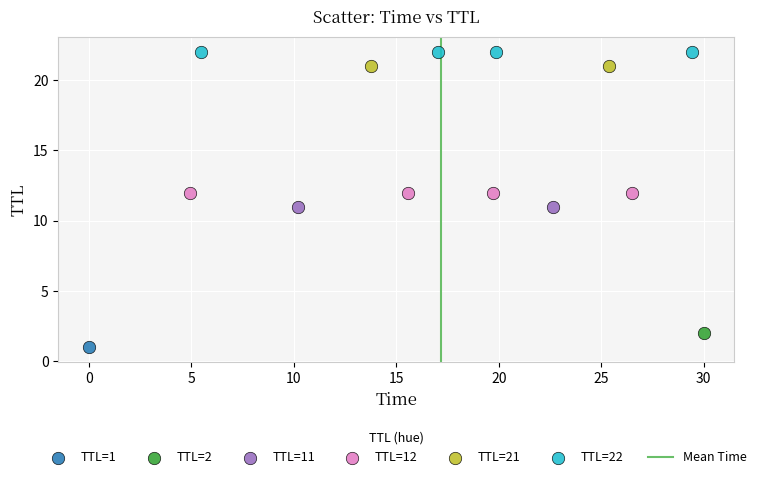

Which series reaches the minimum Y coordinate?

TTL=1